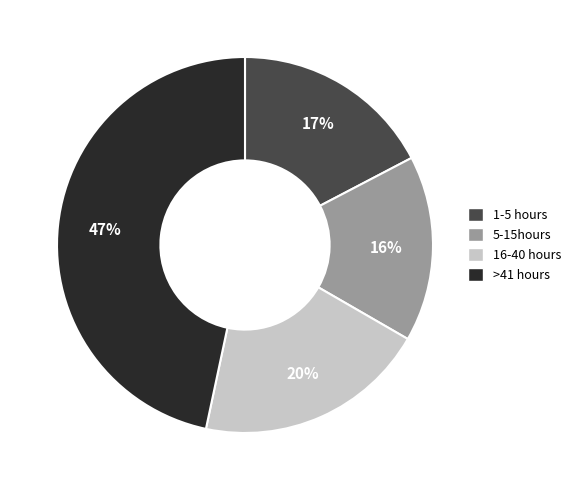

To the nearest percent, what percentage of the pie is 16-40 hours?

20%